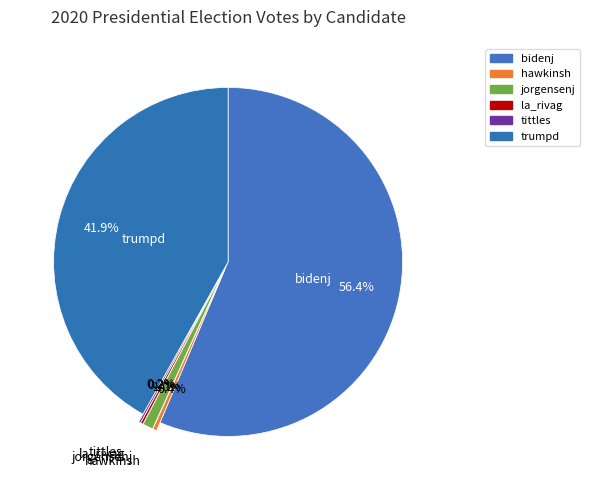

What is the largest slice in the pie chart?

bidenj